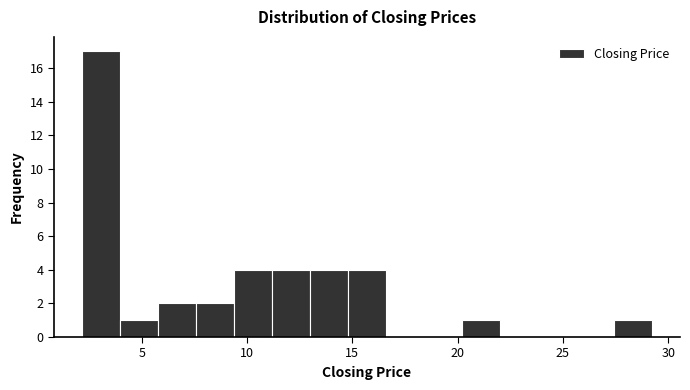

Around what value on the x-axis is the tallest bar? Give the approximate position of its centre, as read against the axis.

3.0